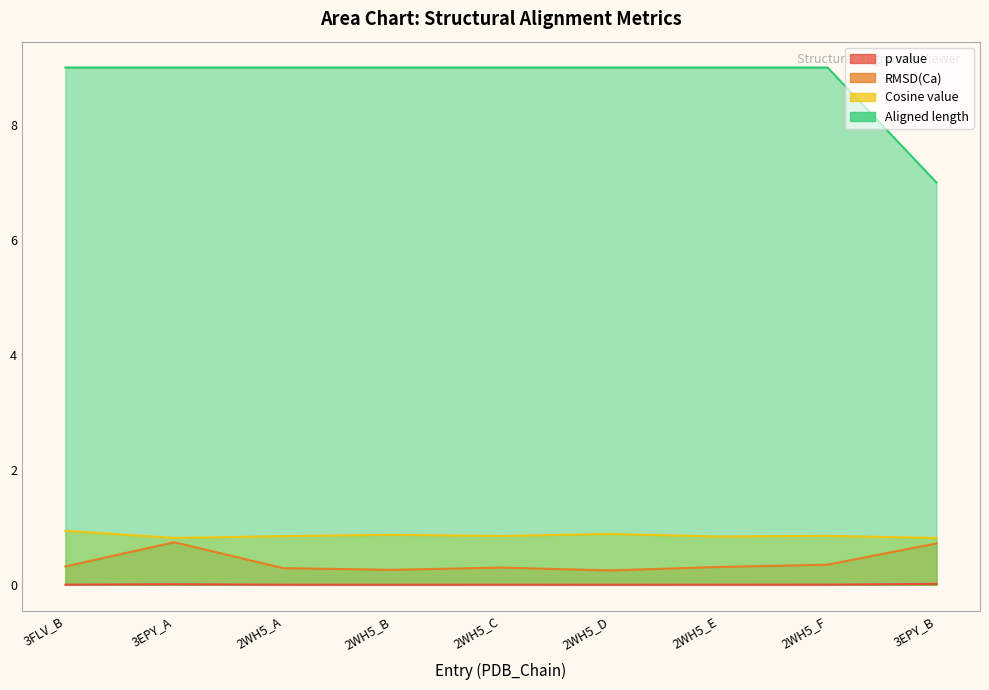

True or false: Aligned length and p value intersect in this chart.

False